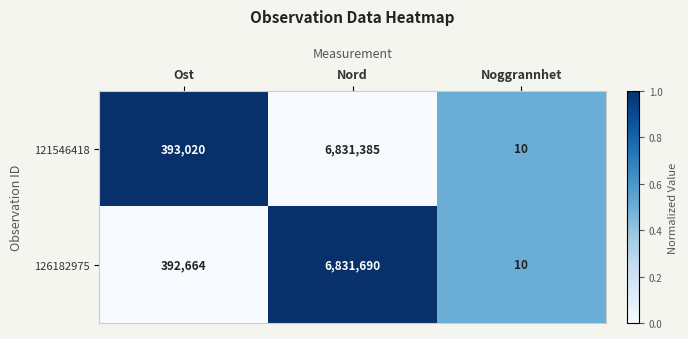

What is the maximum value for 126182975?

6831690